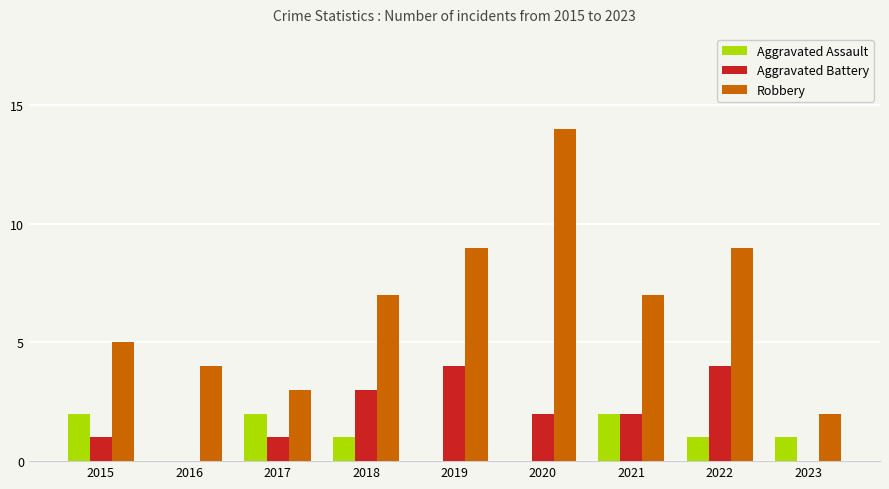

Which series has the largest range (max minus min)?

Robbery